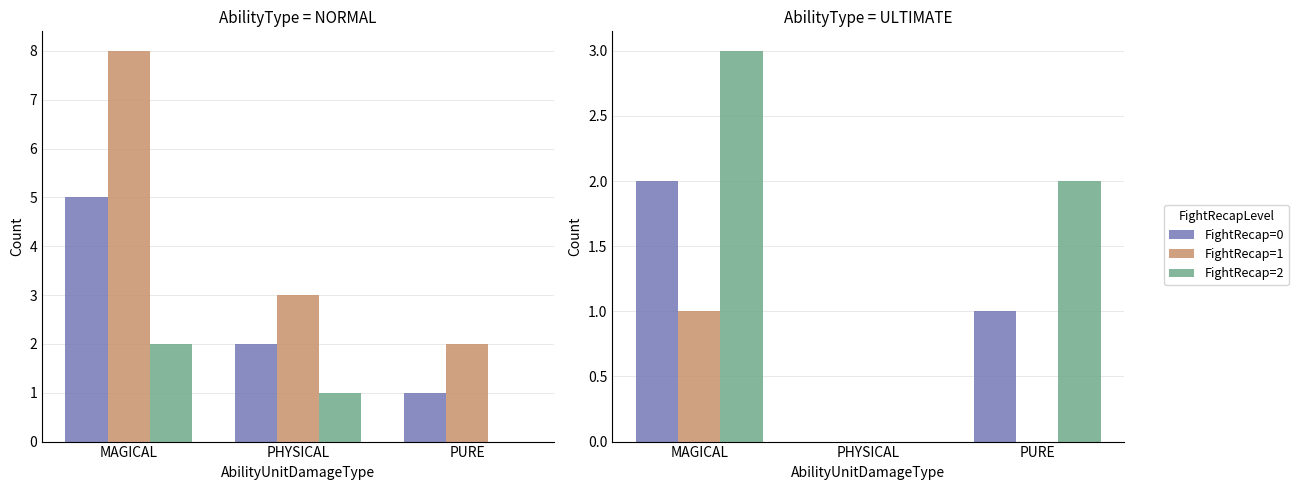

At how many categories does at least one series exceed 0?

2